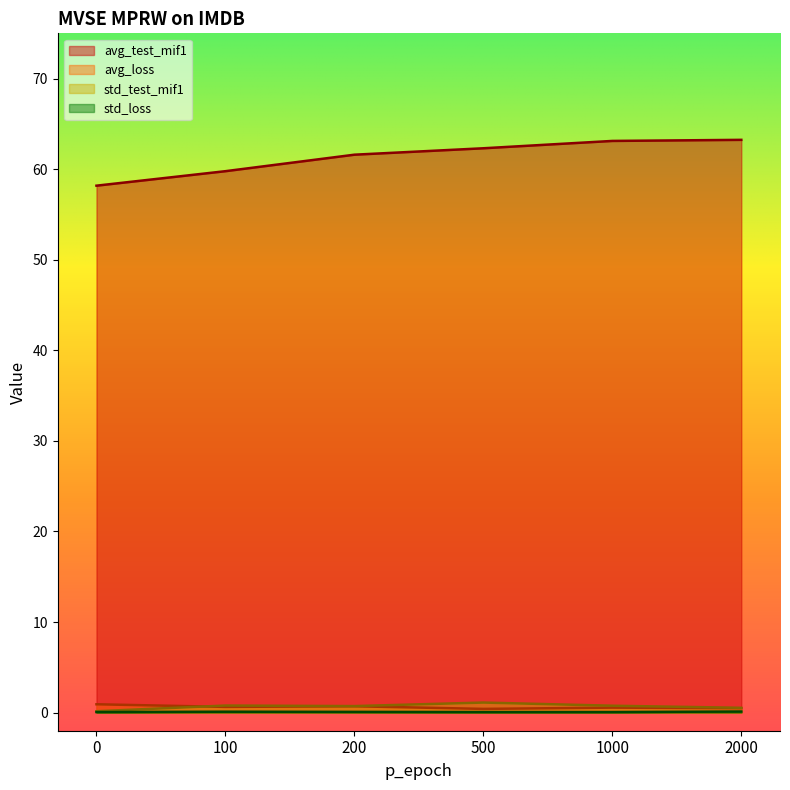

Between which two adjacent categories do avg_loss and std_test_mif1 first intersect?

0 and 100